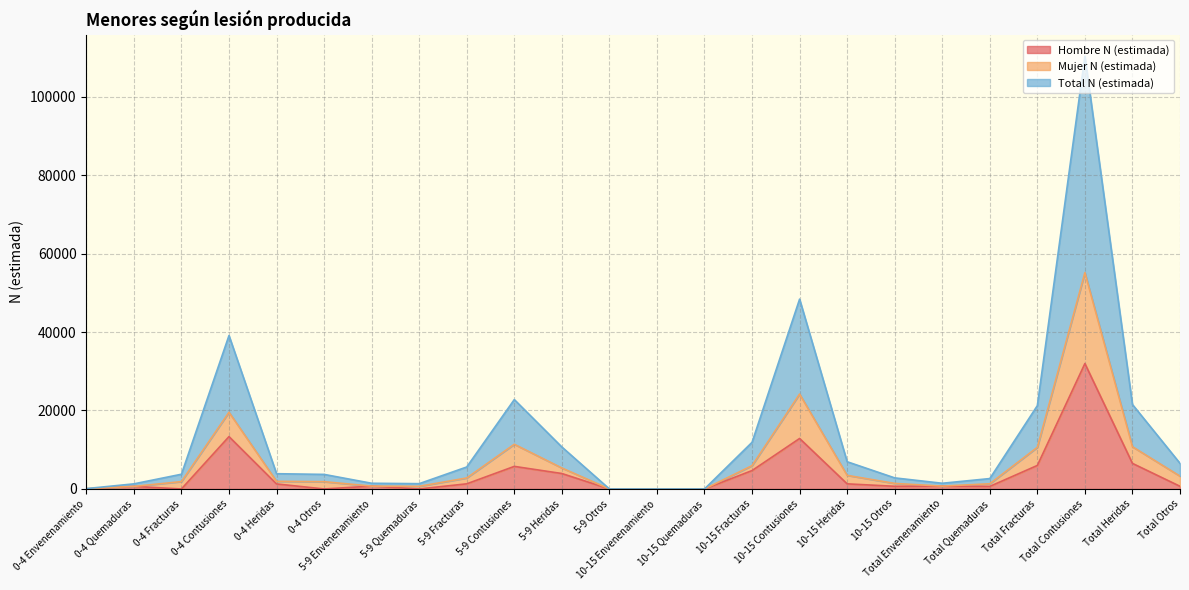

True or false: Hombre N (estimada) and Mujer N (estimada) intersect in this chart.

False